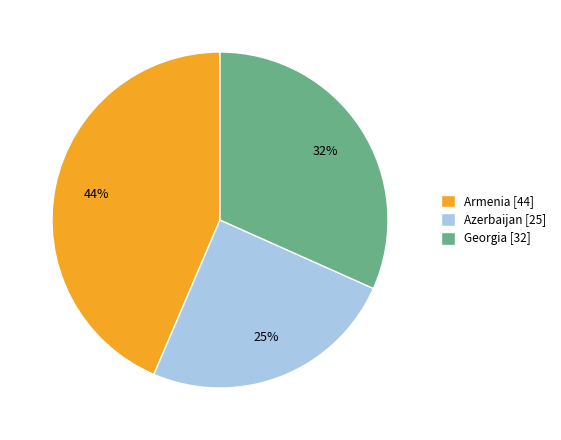

What percentage is the Armenia slice, to the nearest percent?

44%